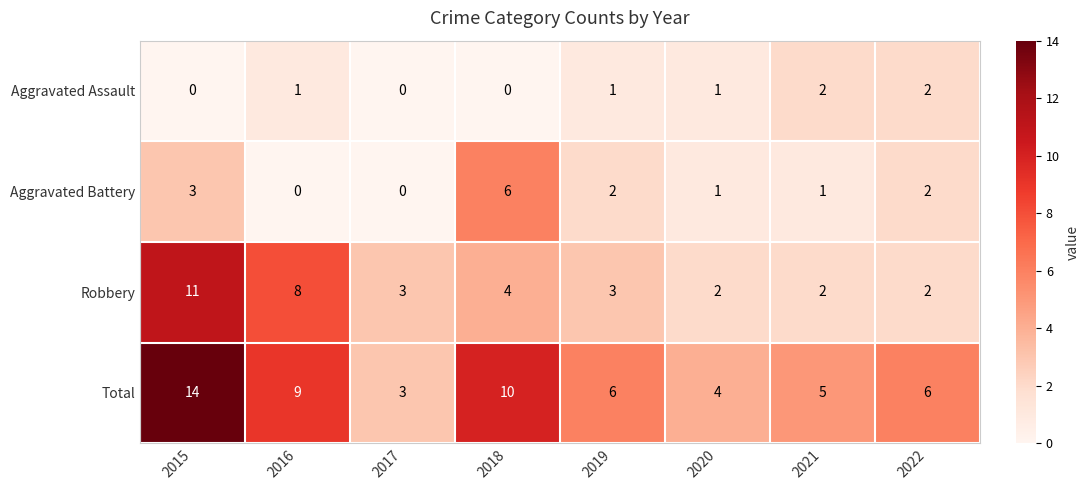

Is it true that Aggravated Assault equals 2 at 2022?

True